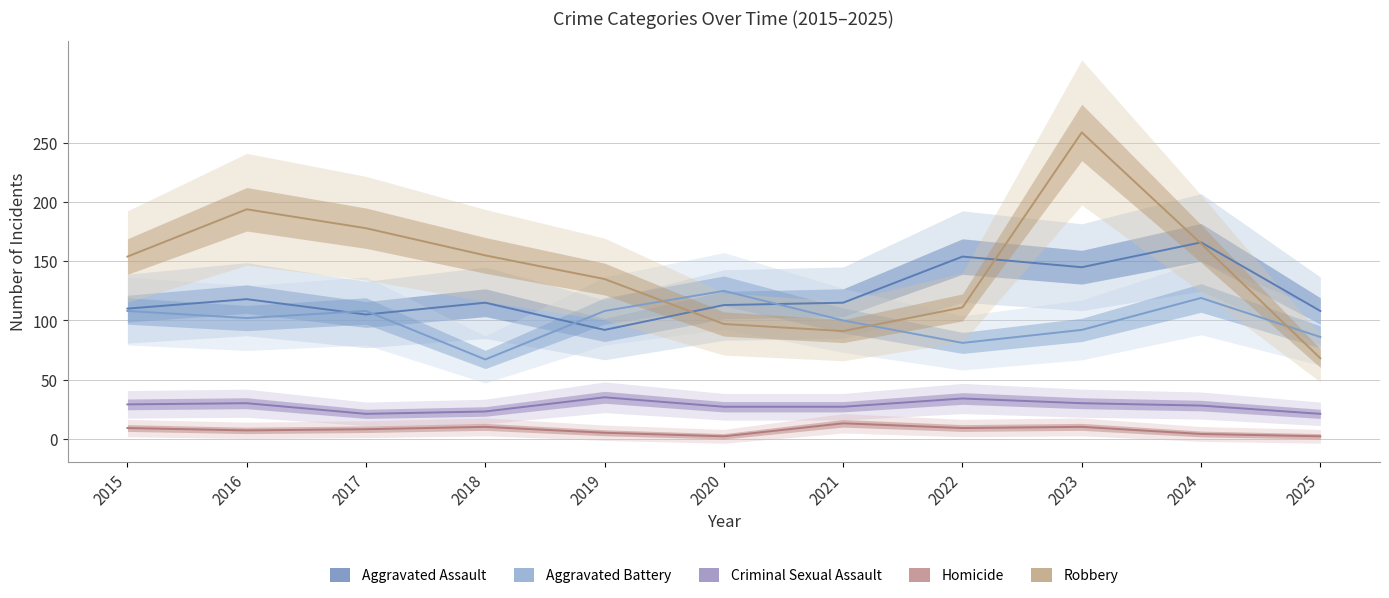

Between 2020 and 2021, which series saw the biggest shift?

Aggravated Battery